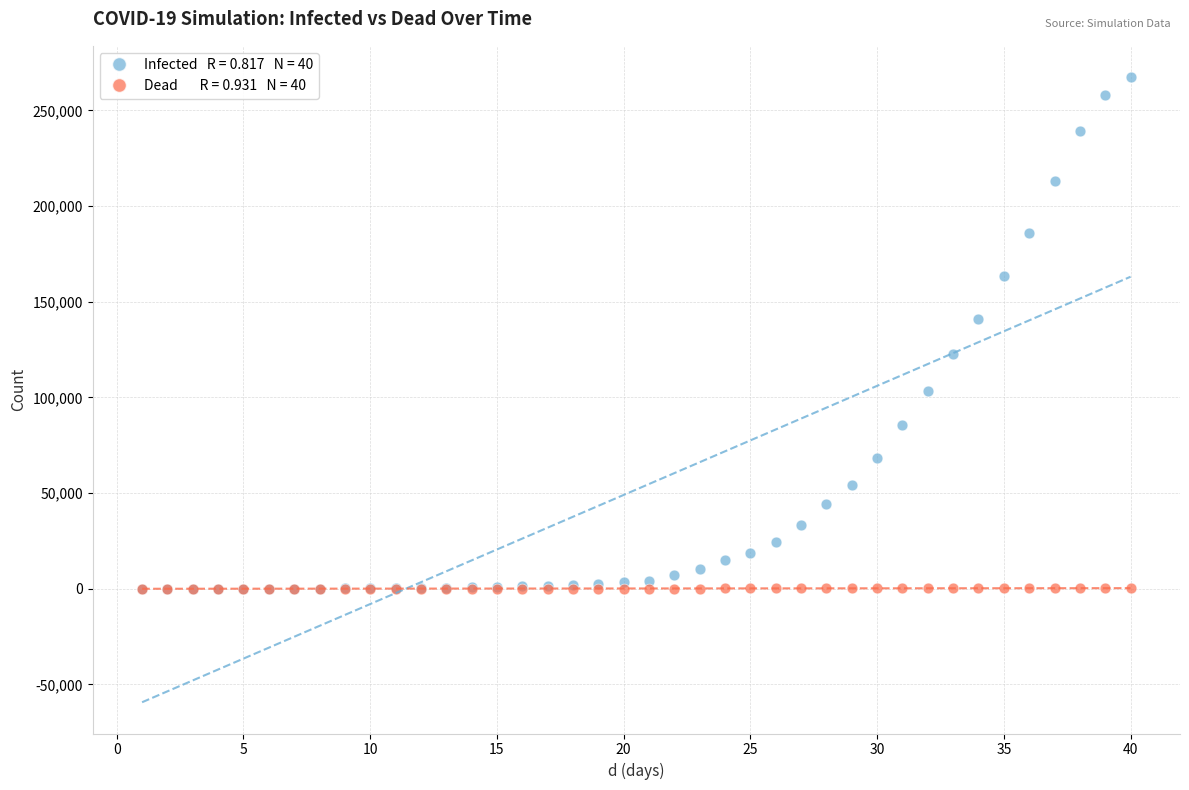

Across all series, what Y value is closest to 133710?

140889